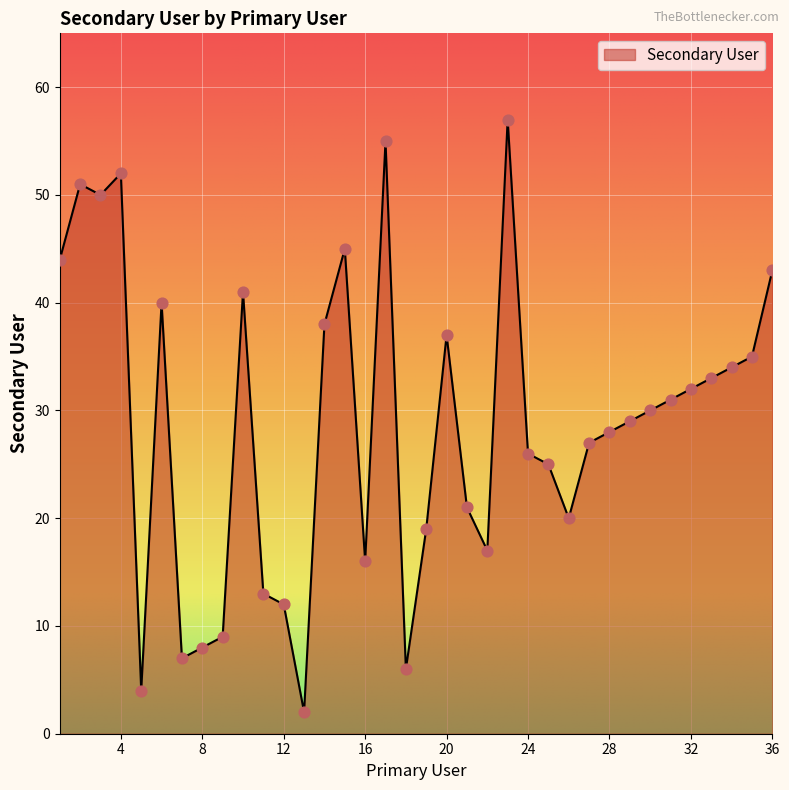

What is the maximum value shown in the chart?

57